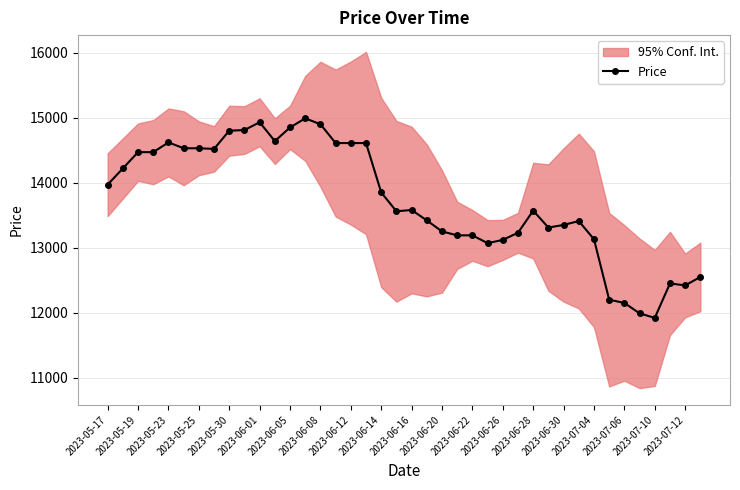

The value of Price at 2023-05-25 is 14530. True or false?

True